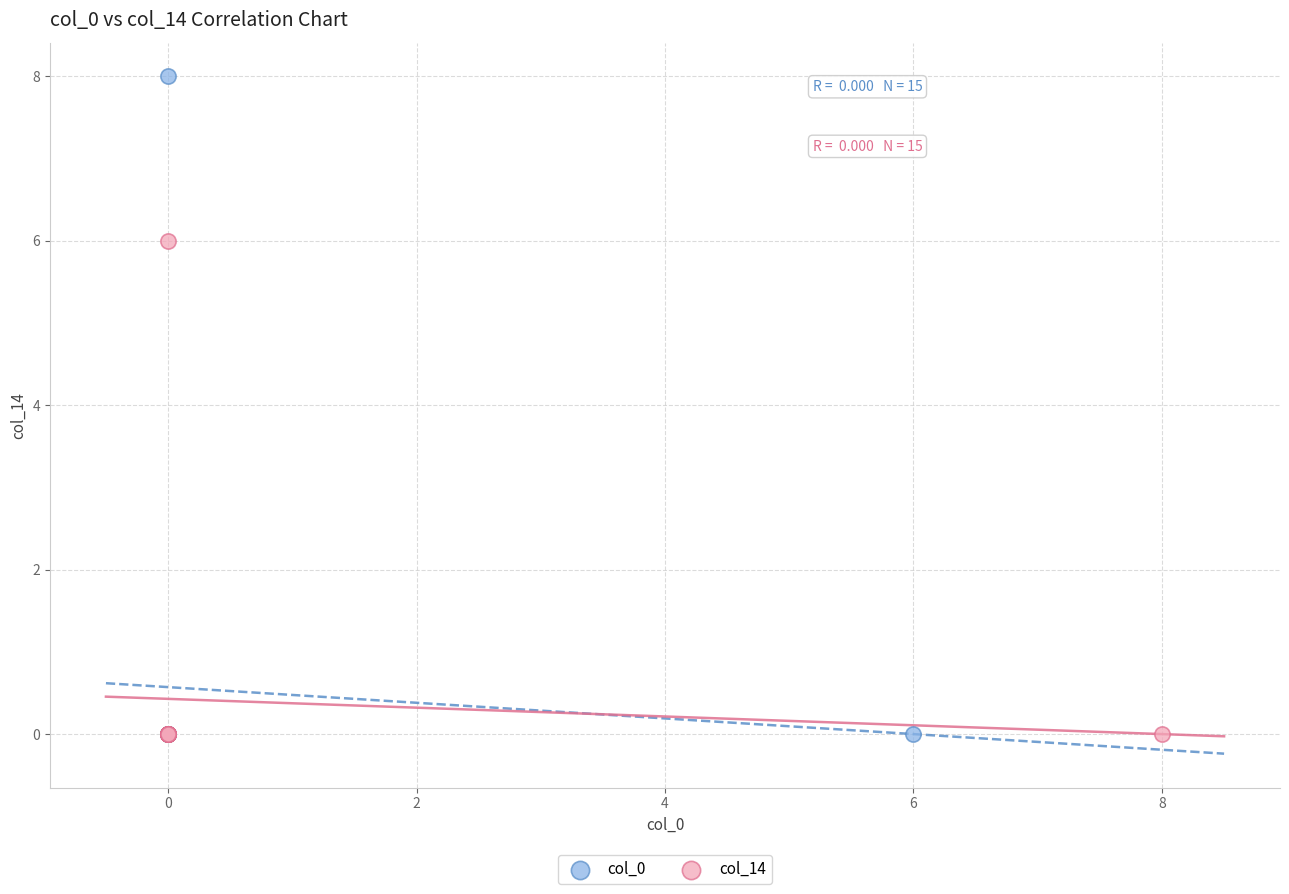

What are all the series names shown in the legend?

col_0, col_14